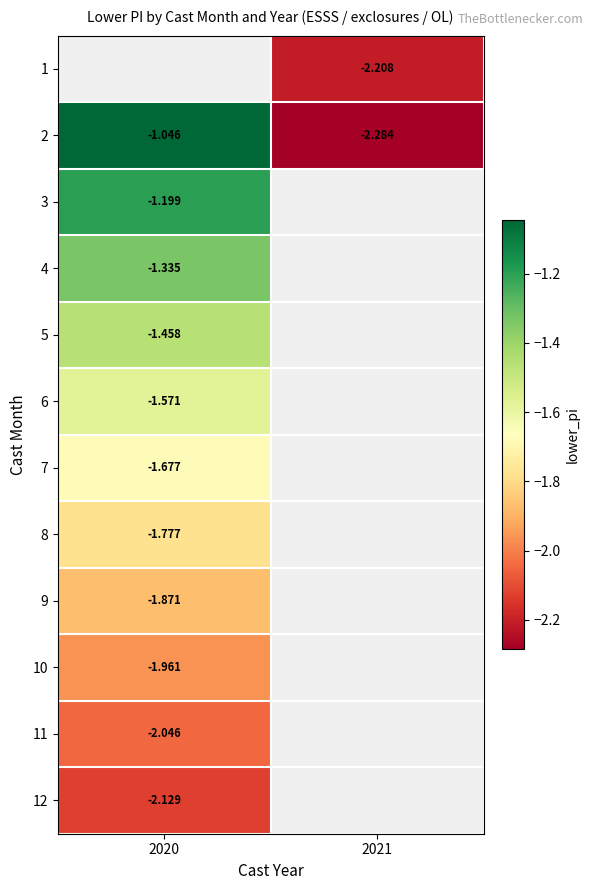

Rank the categories by 5 value from highest to lowest.

2020, 2021